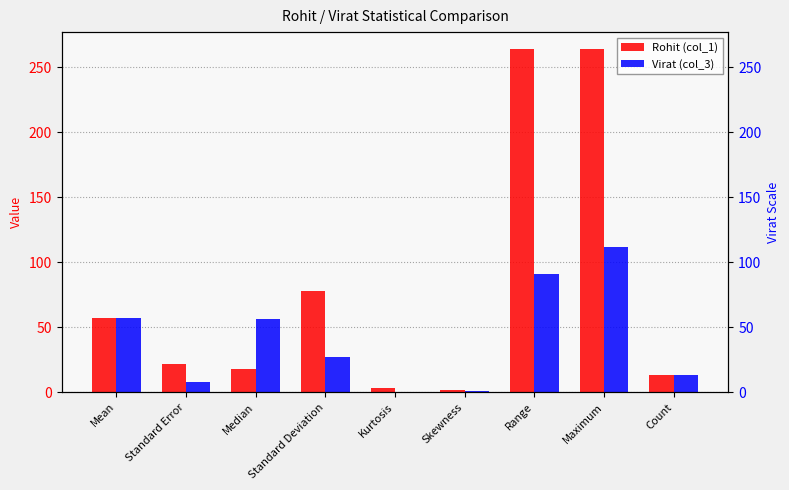

At how many categories does at least one series exceed 116?

2